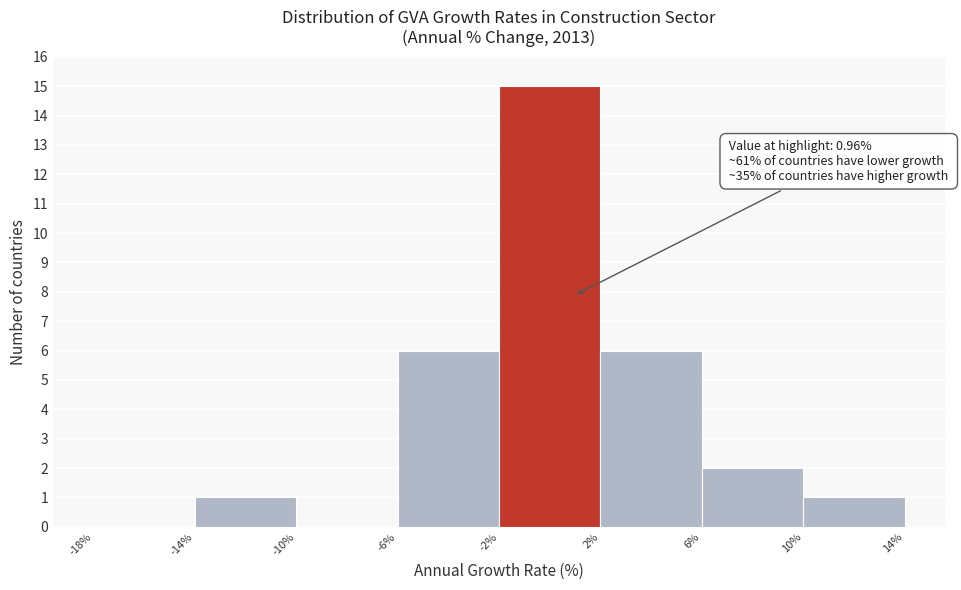

Over which range of the x-axis is the bar tallest?

-2% to 2%